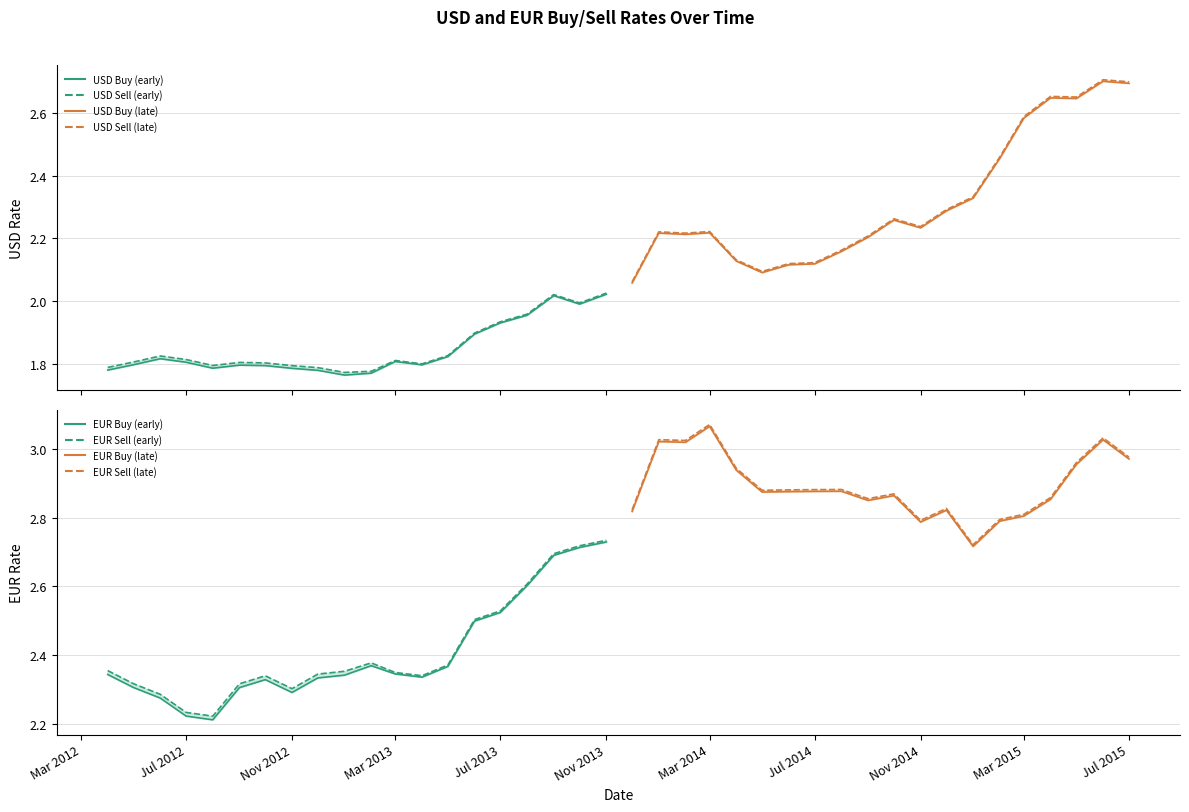

What is the spread (max minus min) of values at 2012-06?

0.5